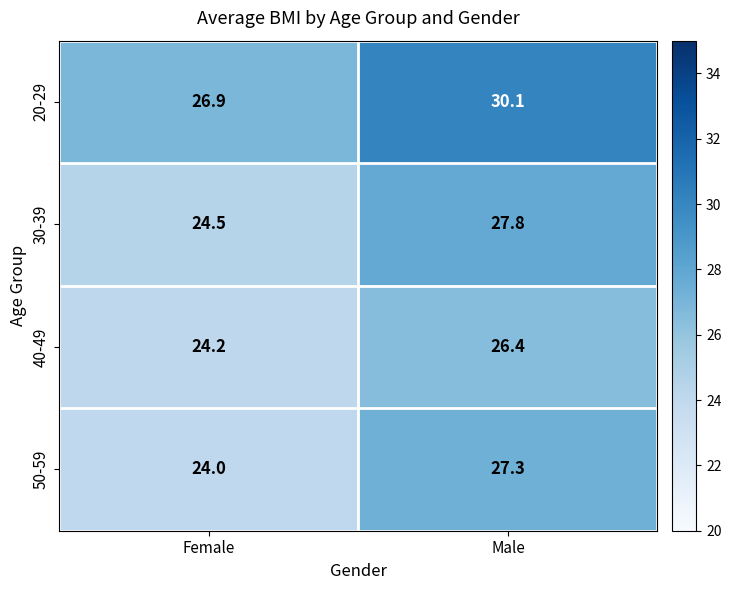

What is the smallest value displayed?

24.0